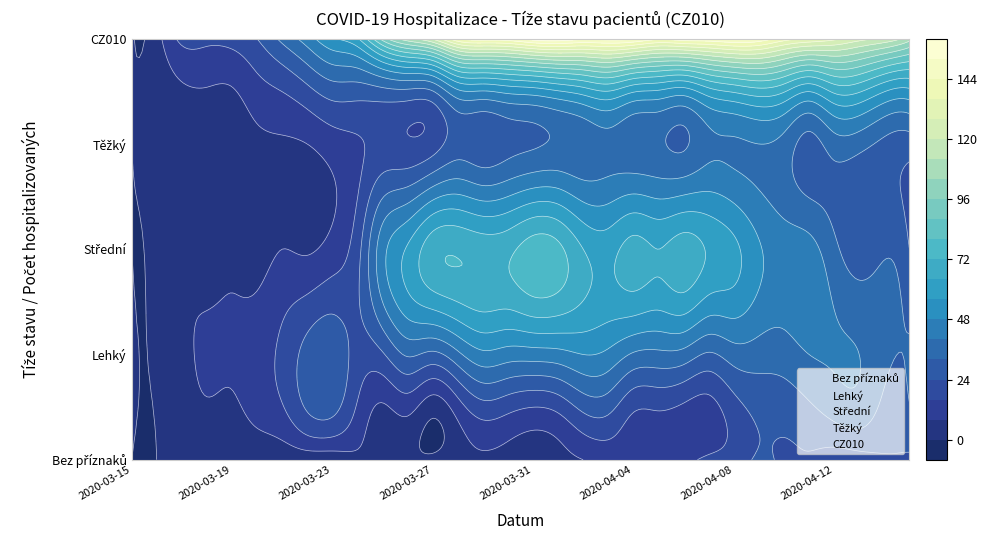

Reading left to right, transcribe all the data shown in this chart.

CZ010: 1	5	18	18	19	24	34	44	55	63	91	109	121	143	148	149	156	158	154	155	153	146	149	150	153	150	140	135	130	123	118	107
Bez příznaků: 0	0	3	1	1	1	1	2	2	6	5	2	2	6	7	6	5	6	8	11	13	11	13	18	20	25	23	23	19	20	23	22
Lehký: 1	1	6	9	9	12	18	27	30	21	23	33	30	38	46	44	44	45	48	46	39	38	37	31	36	36	36	40	41	40	34	33
Střední: 0	2	6	5	6	5	8	7	11	21	45	57	69	71	69	70	76	74	64	61	67	64	68	63	58	49	44	43	34	28	31	24
Těžký: 0	2	3	3	3	6	7	8	12	15	18	17	20	28	26	29	31	33	34	37	34	33	31	38	39	40	37	29	36	35	30	28